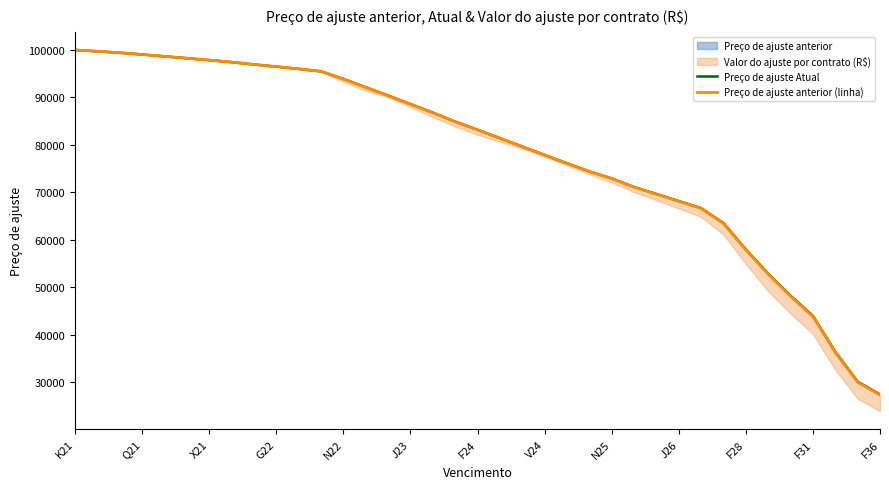

At which label does Preço de ajuste anterior (linha) reach its minimum?

F36